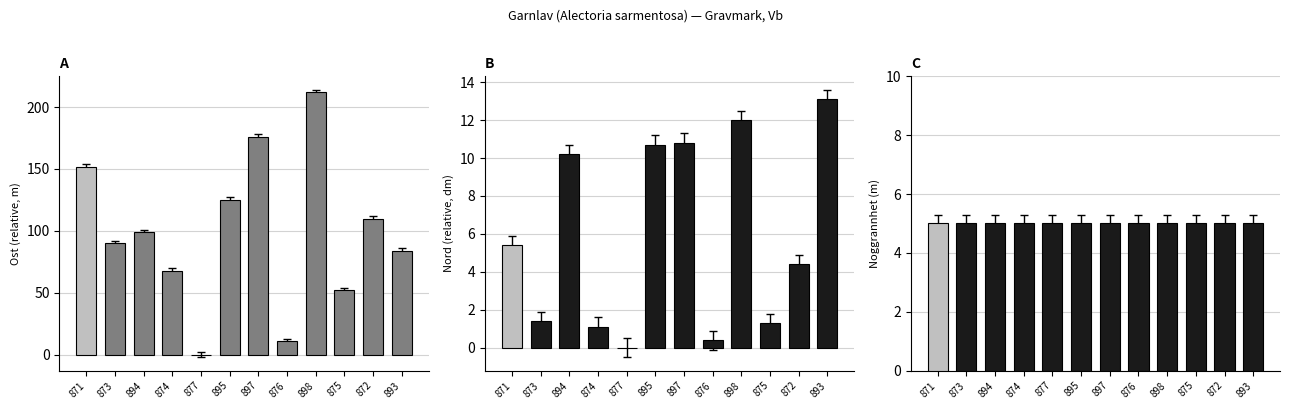

What is the total value across all series at 877?

5.0